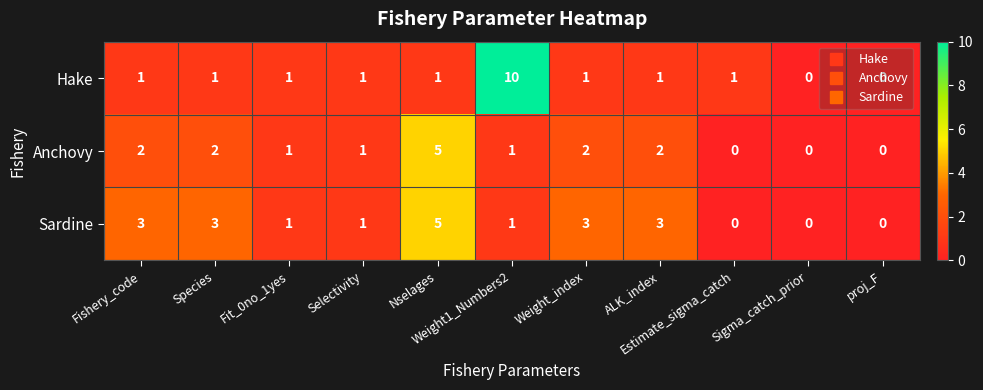

What is the greatest value displayed?

10